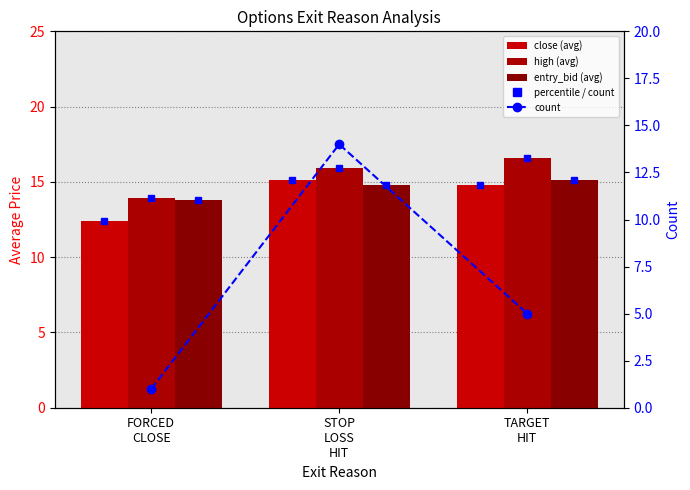

At which label is high closest to 15?

STOP
LOSS
HIT